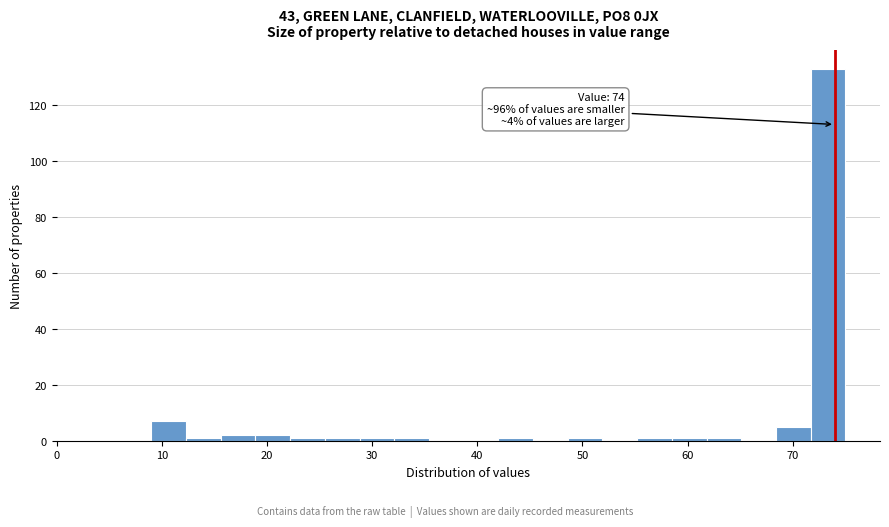

Around what value on the x-axis is the tallest bar? Give the approximate position of its centre, as read against the axis.

73